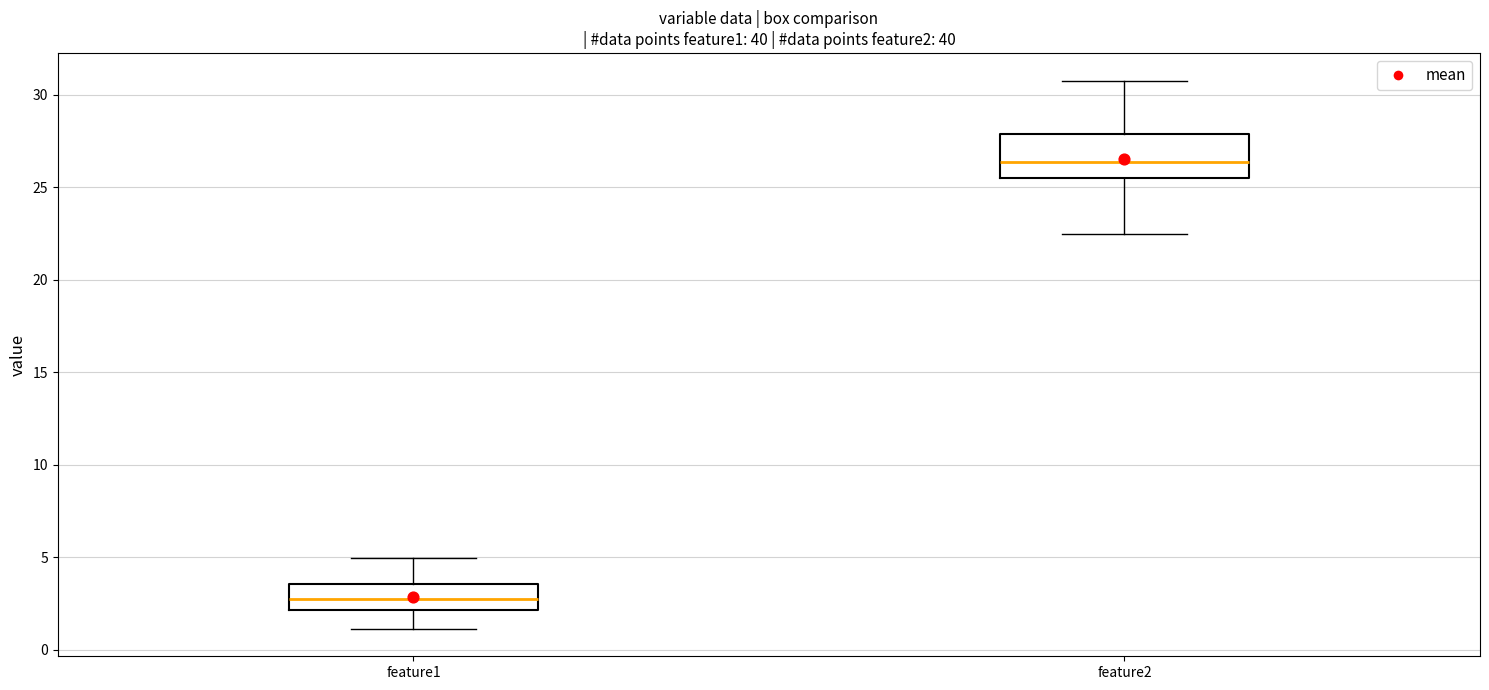

Which box is the tallest, from its lower edge to its upper edge?

feature2